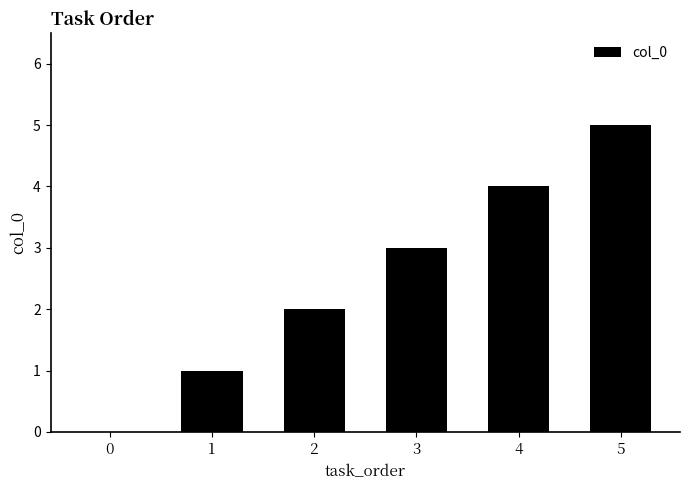

Is it true that the value at 1 is 0?

False